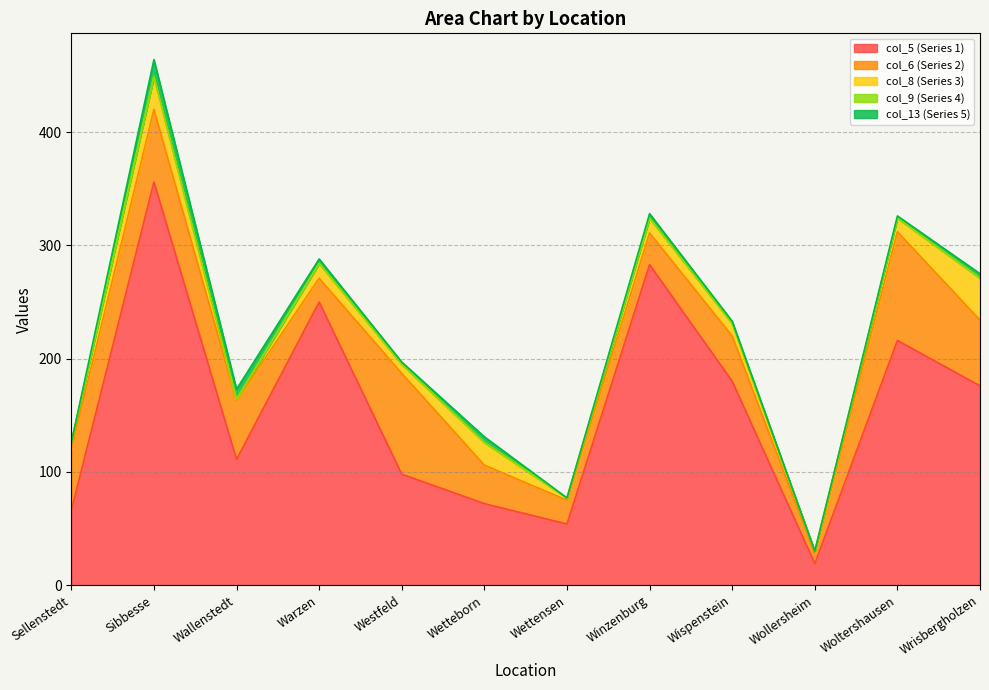

Which series has the widest spread of values?

col_5 (Series 1)